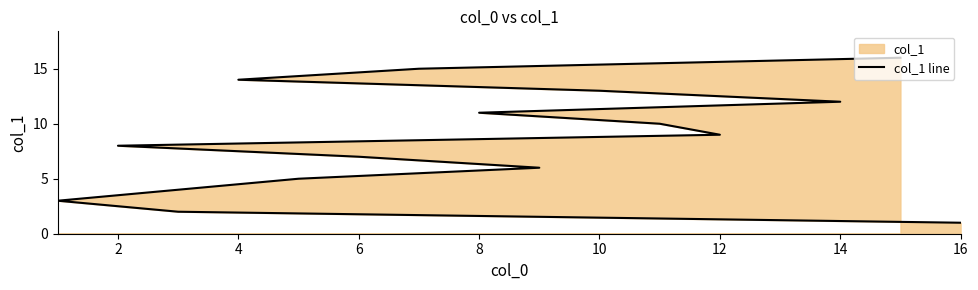

What is the difference between the second highest and second lowest values?

13